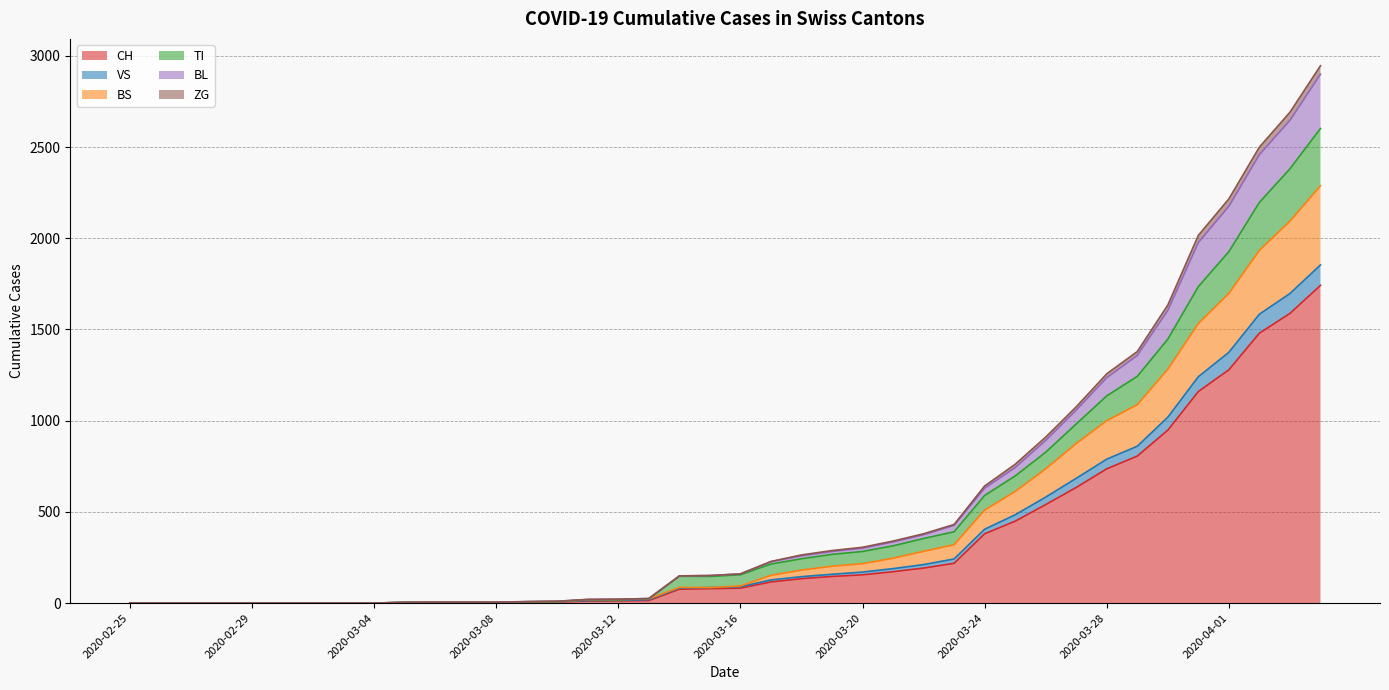

How many lines are shown in the chart?

6